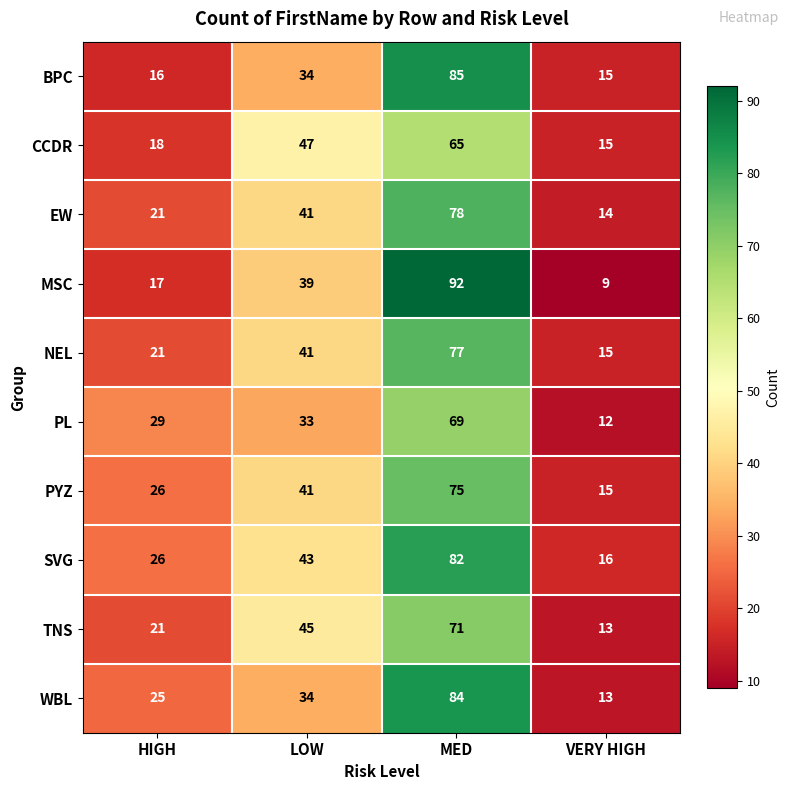

What is the difference between the maximum and second lowest values in the MSC series?

75